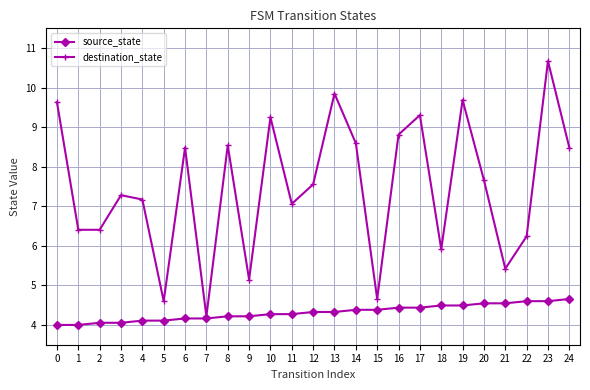

How many interior local peaks does the destination_state series have?

8